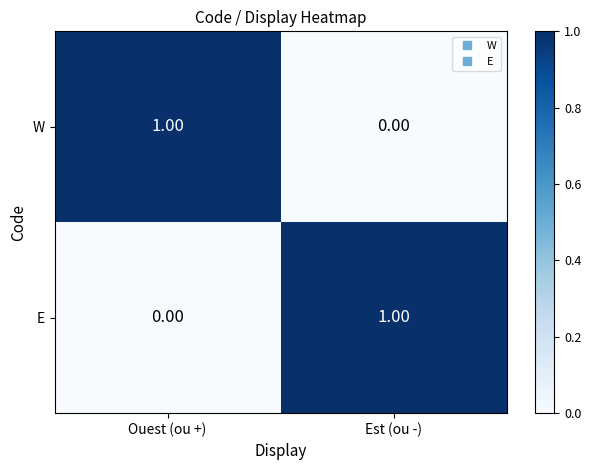

Is the value of W at Ouest (ou +) greater than the value of E at Ouest (ou +)?

Yes